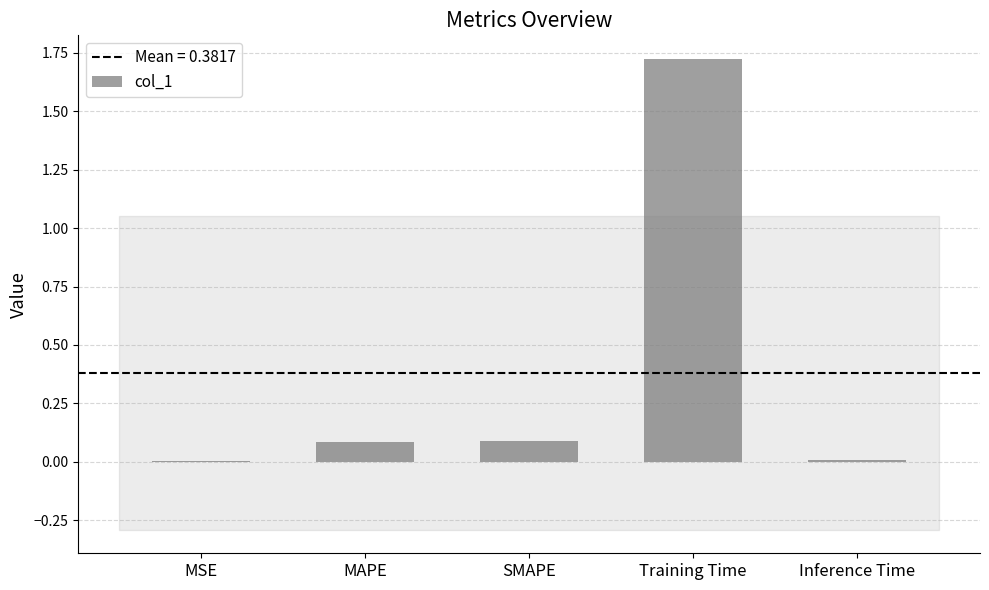

The value at SMAPE is 0.1. True or false?

True